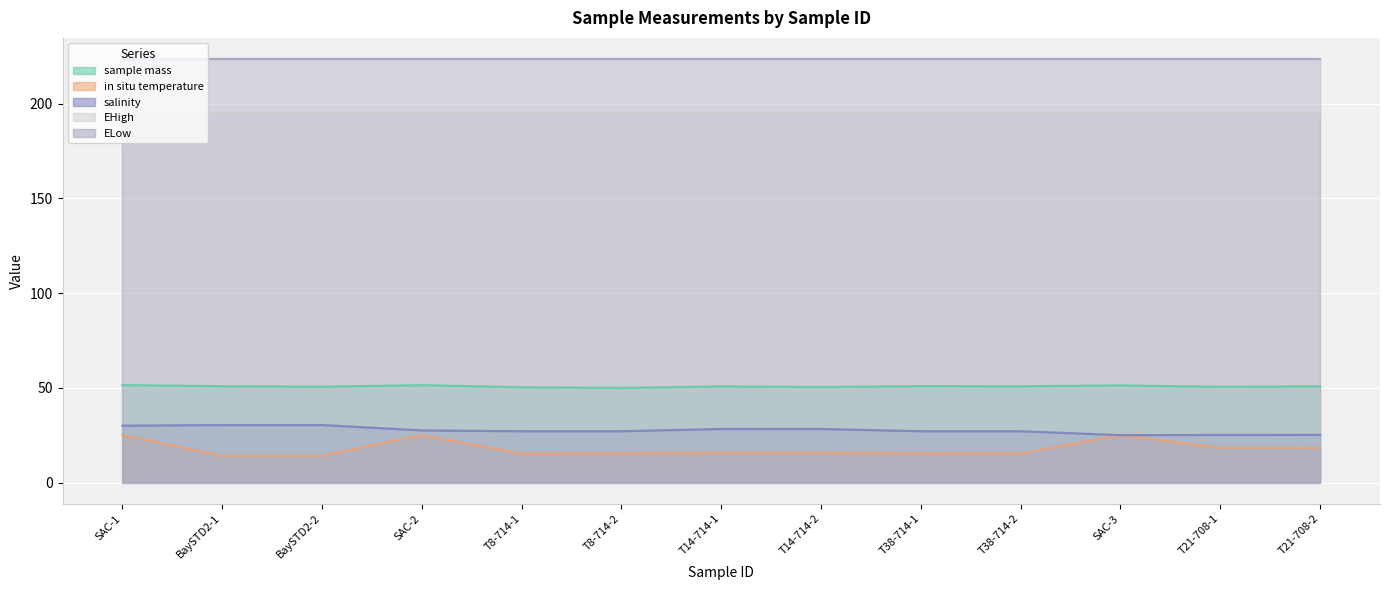

What is the difference between the maximum and minimum values in the salinity series?

5.3